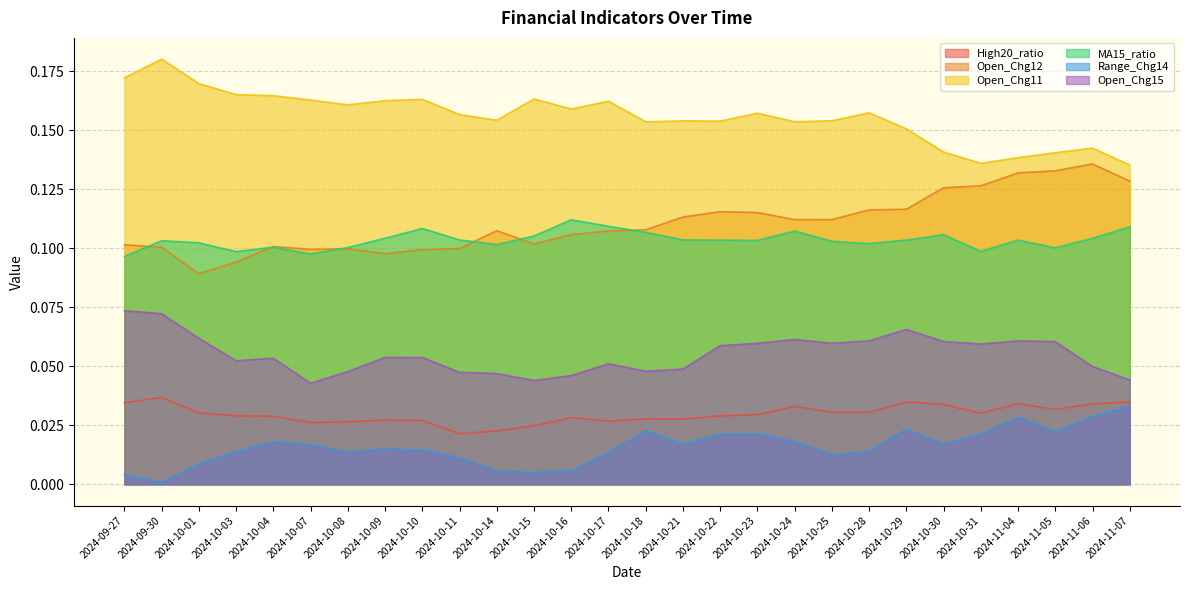

Reading left to right, transcribe all the data shown in this chart.

High20_ratio: 0.0	0.0	0.0	0.0	0.0	0.0	0.0	0.0	0.0	0.0	0.0	0.0	0.0	0.0	0.0	0.0	0.0	0.0	0.0	0.0	0.0	0.0	0.0	0.0	0.0	0.0	0.0	0.0
Open_Chg12: 0.1	0.1	0.1	0.1	0.1	0.1	0.1	0.1	0.1	0.1	0.1	0.1	0.1	0.1	0.1	0.1	0.1	0.1	0.1	0.1	0.1	0.1	0.1	0.1	0.1	0.1	0.1	0.1
Open_Chg11: 0.2	0.2	0.2	0.2	0.2	0.2	0.2	0.2	0.2	0.2	0.2	0.2	0.2	0.2	0.2	0.2	0.2	0.2	0.2	0.2	0.2	0.2	0.1	0.1	0.1	0.1	0.1	0.1
MA15_ratio: 0.1	0.1	0.1	0.1	0.1	0.1	0.1	0.1	0.1	0.1	0.1	0.1	0.1	0.1	0.1	0.1	0.1	0.1	0.1	0.1	0.1	0.1	0.1	0.1	0.1	0.1	0.1	0.1
Range_Chg14: 0.0	0.0	0.0	0.0	0.0	0.0	0.0	0.0	0.0	0.0	0.0	0.0	0.0	0.0	0.0	0.0	0.0	0.0	0.0	0.0	0.0	0.0	0.0	0.0	0.0	0.0	0.0	0.0
Open_Chg15: 0.1	0.1	0.1	0.1	0.1	0.0	0.0	0.1	0.1	0.0	0.0	0.0	0.0	0.1	0.0	0.0	0.1	0.1	0.1	0.1	0.1	0.1	0.1	0.1	0.1	0.1	0.0	0.0